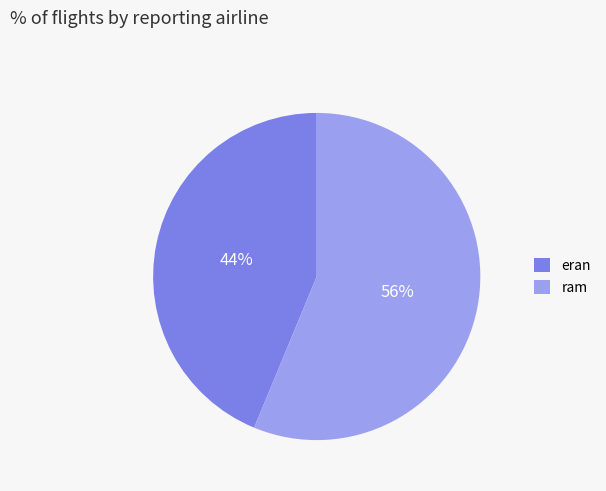

What is the ratio of the value at ram to the value at eran?

1.3